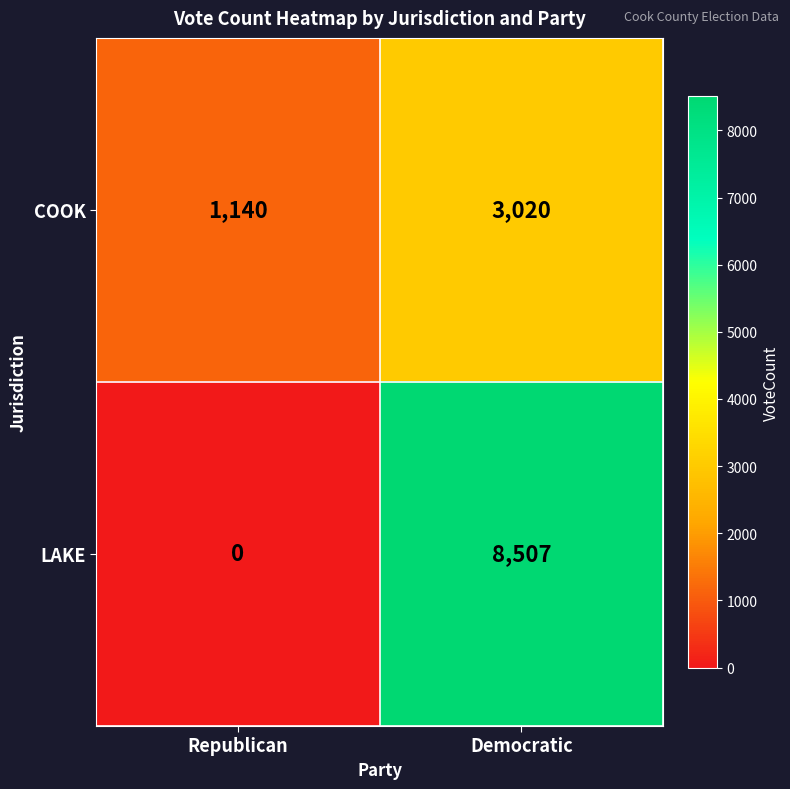

Is the value of LAKE at Republican greater than the value of COOK at Democratic?

No